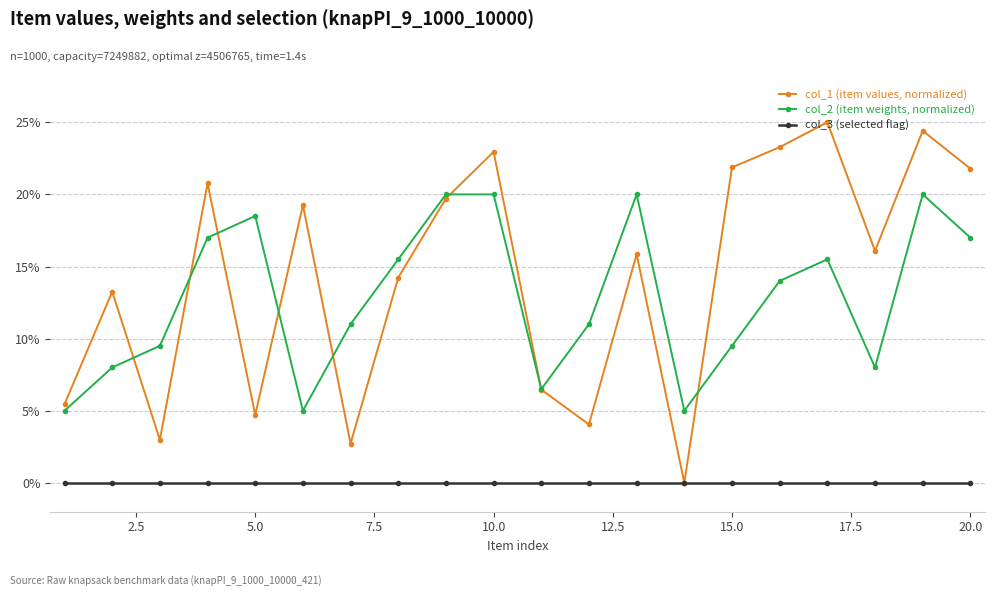

List the series in order of their peak value, lowest first.

col_3 (selected flag), col_2 (item weights, normalized), col_1 (item values, normalized)